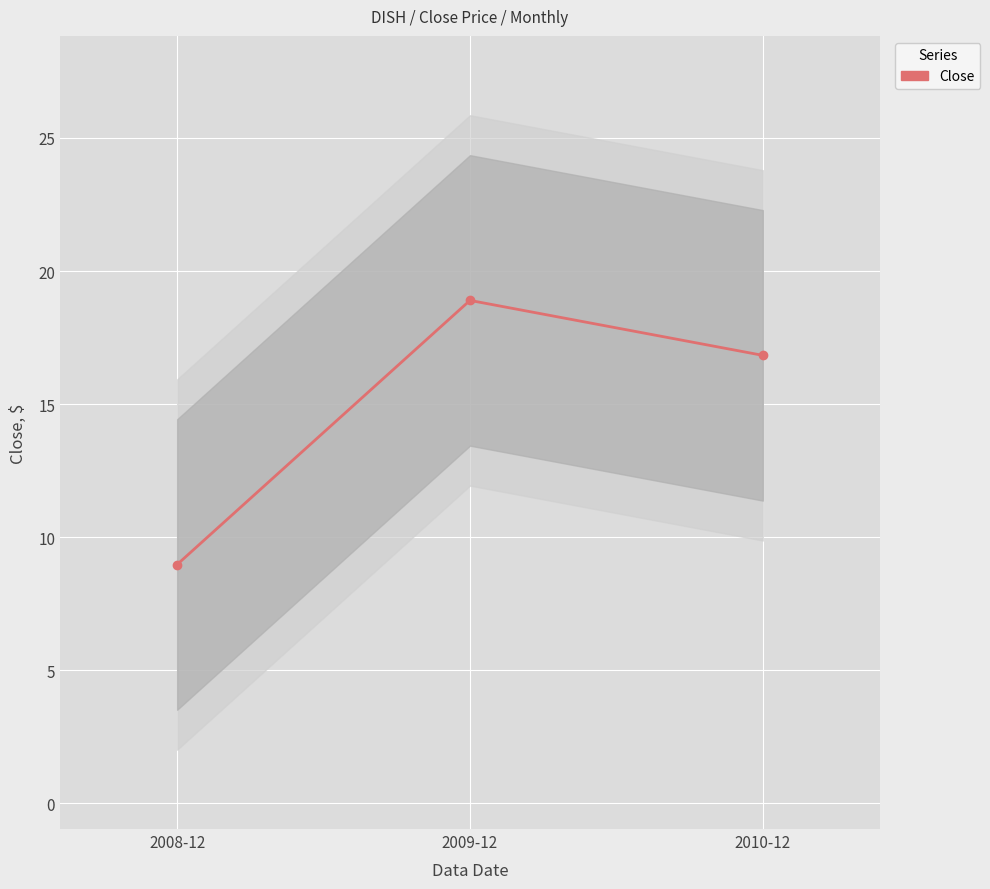

Where is the data nearest to the value 13?

2010-12